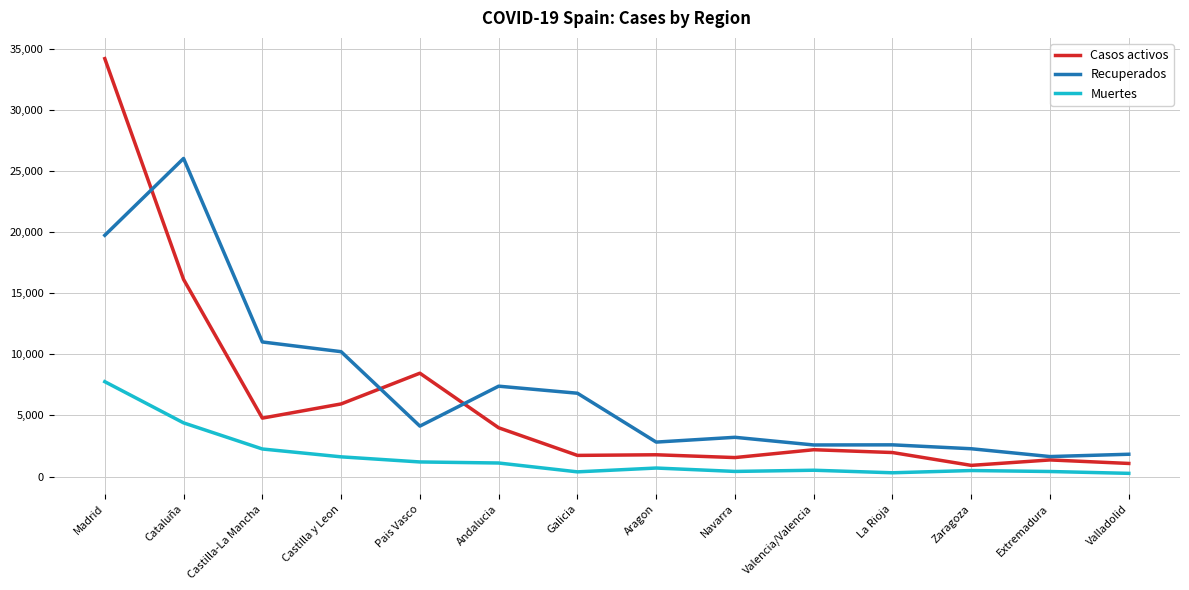

Rank the series at Castilla y Leon from lowest to highest value.

Muertes, Casos activos, Recuperados